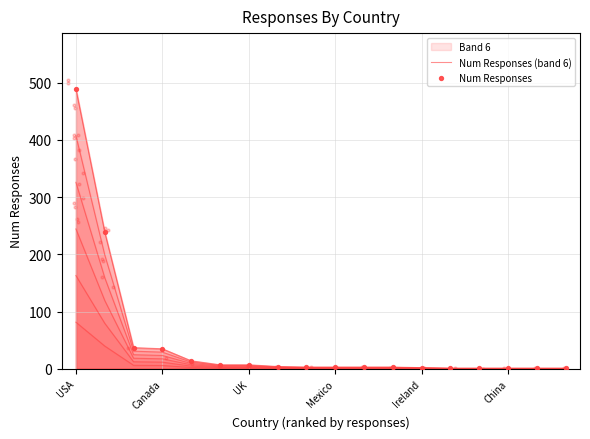

What is the total value across all series at 10?

6